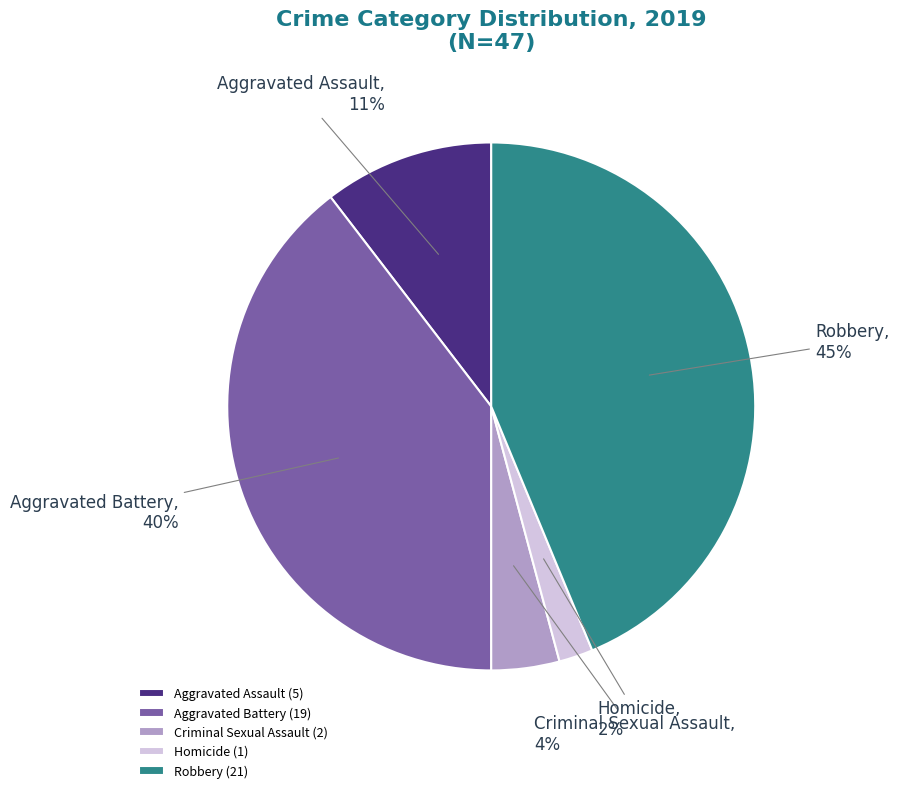

To the nearest percent, what is the difference between the Criminal Sexual Assault and Homicide slice percentages?

2%